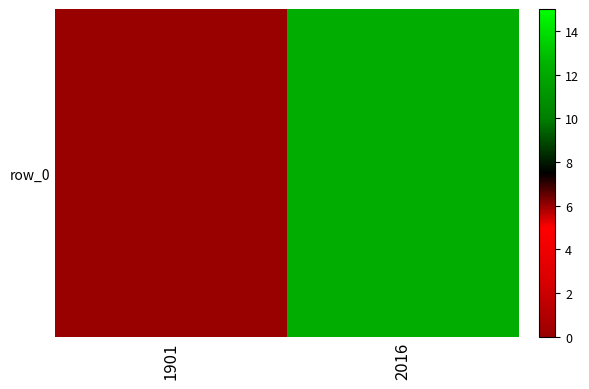

What is the smallest value displayed?

6.0